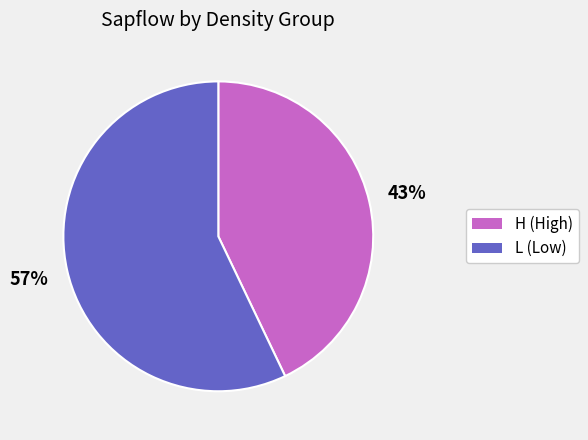

Is H the majority of the pie?

No